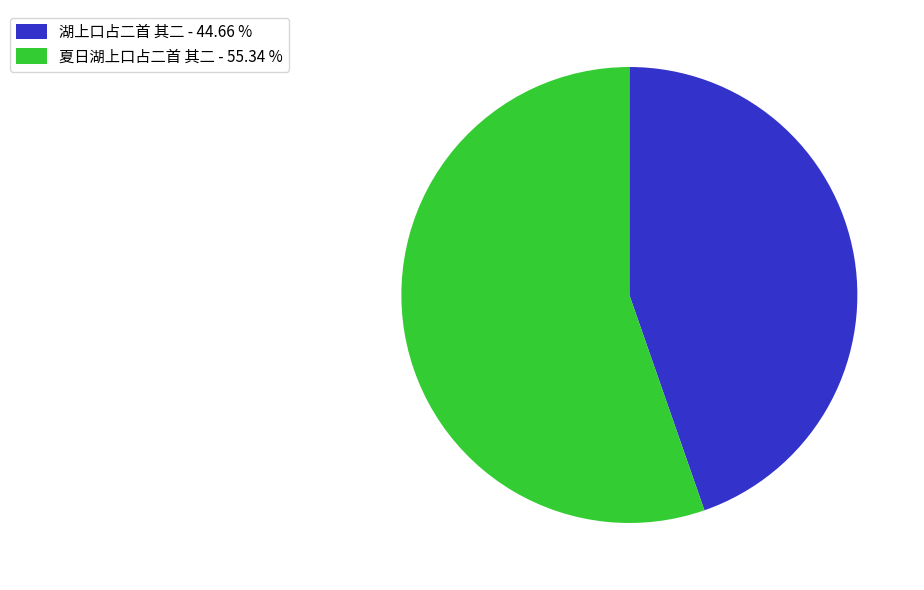

The 夏日湖上口占二首 其二 slice represents 55% of the pie. True or false?

True